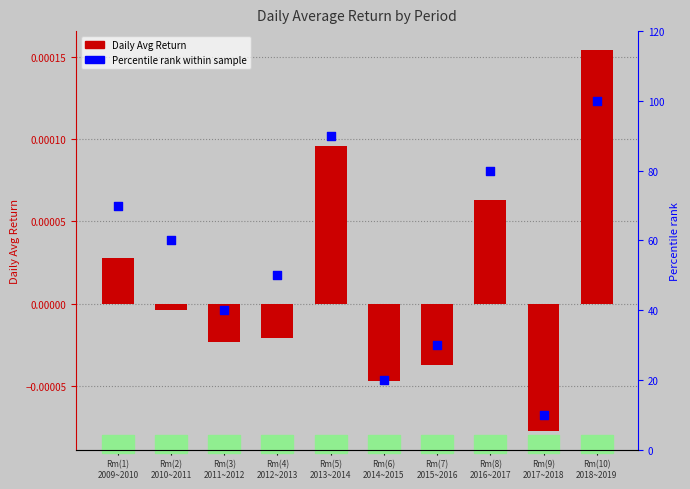

What are all the series names shown in the legend?

Daily Avg Return, Percentile rank